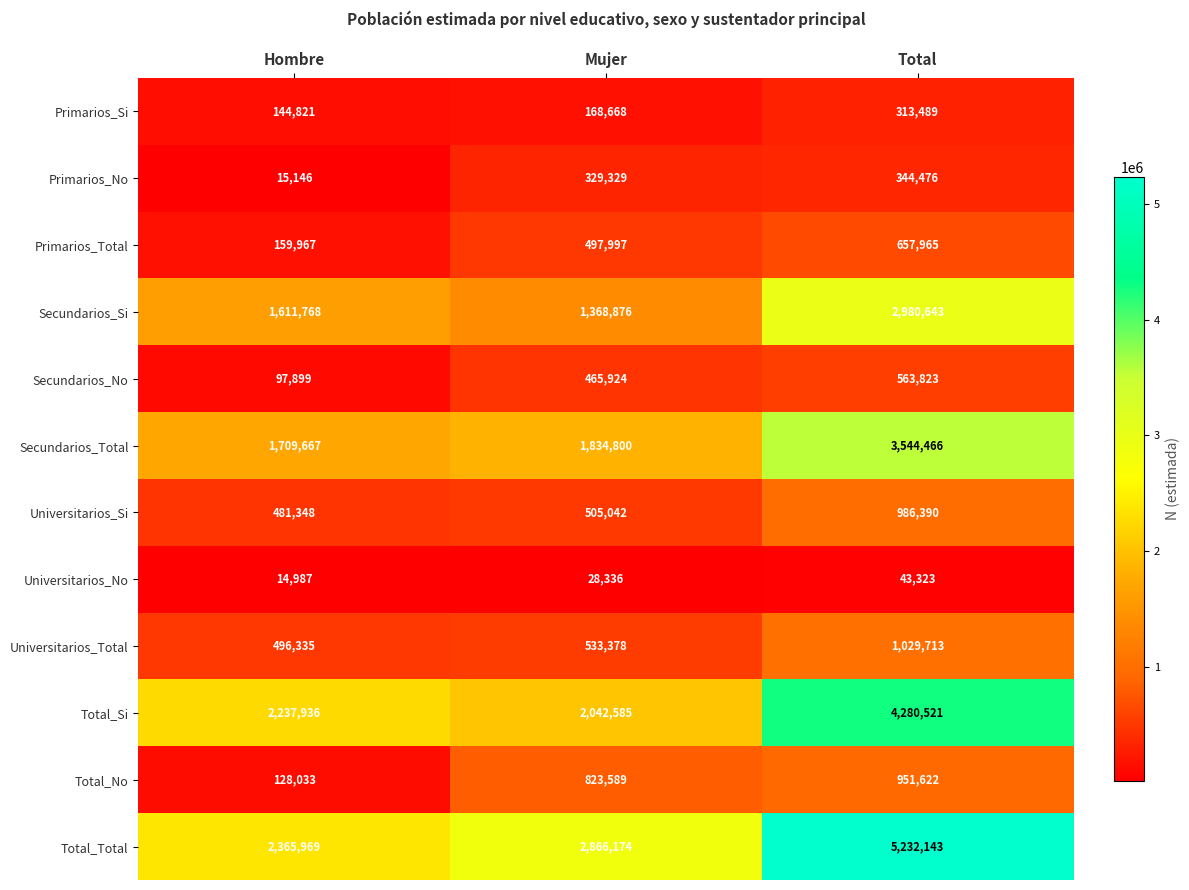

What is the sum of all Total_Total values?

10464286